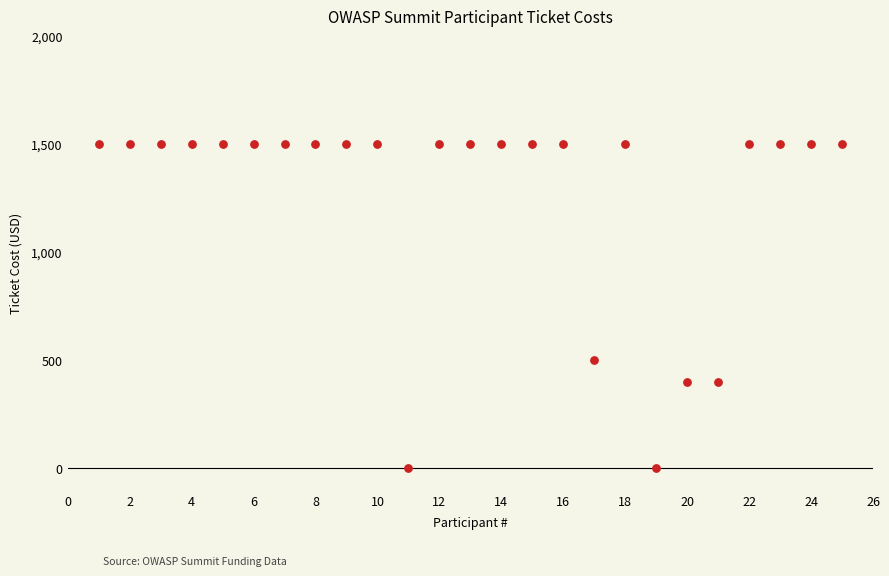

What Y value in the scatter plot is closest to 750?

500